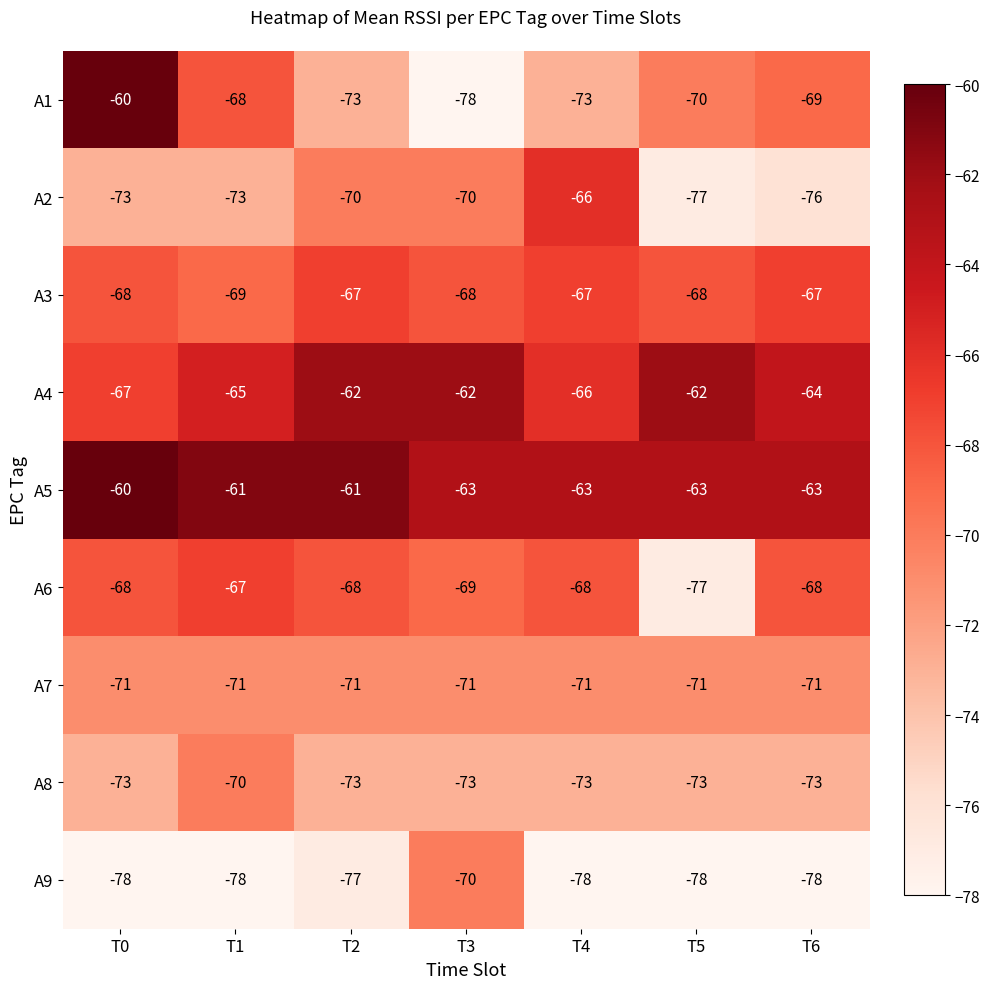

What is the total value across all series at T2?

-622